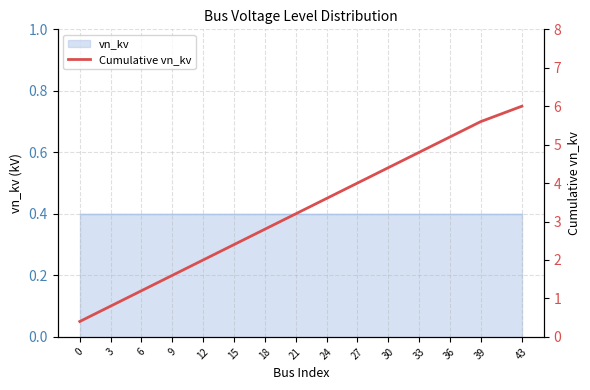

What is the sum of the values at 0 and 18?

3.2